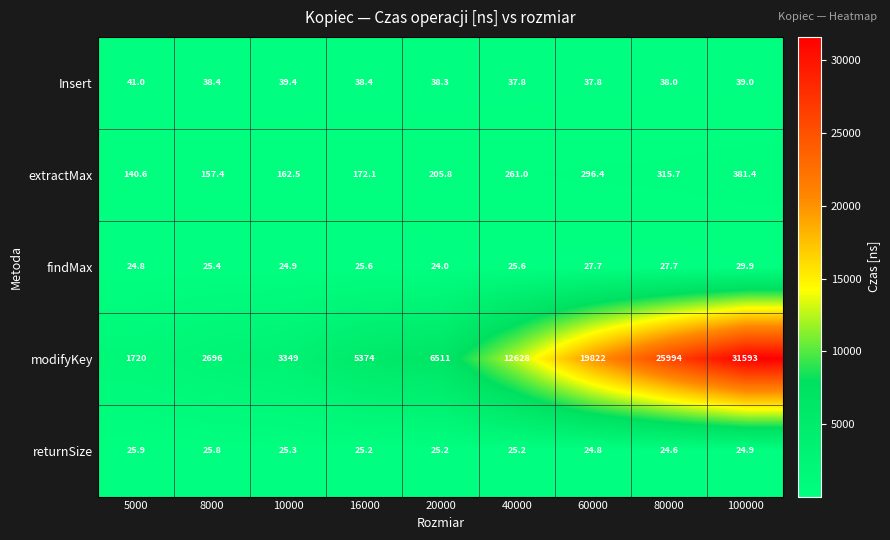

Which series has the largest range (max minus min)?

modifyKey